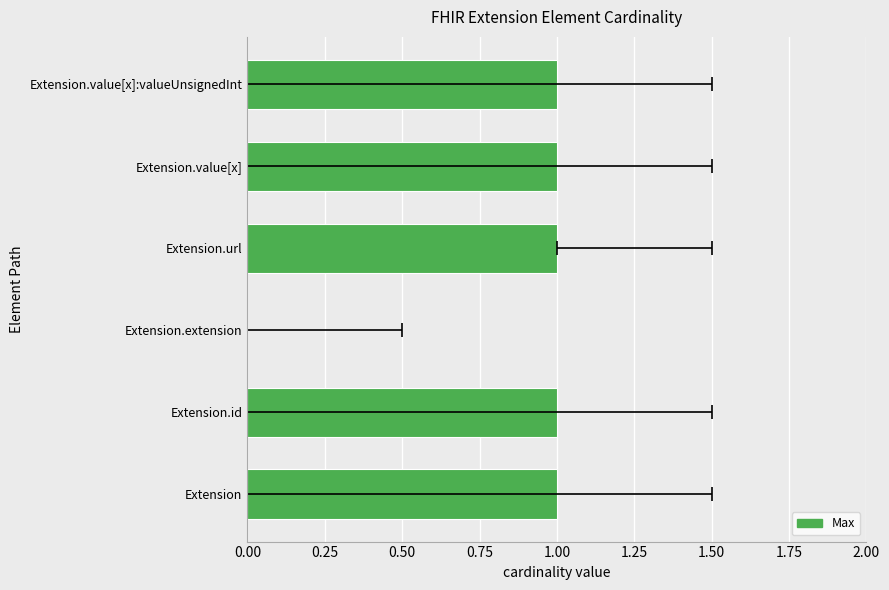

Reading right to left, what are all the values shown in this chart?

1	1	1	0	1	1